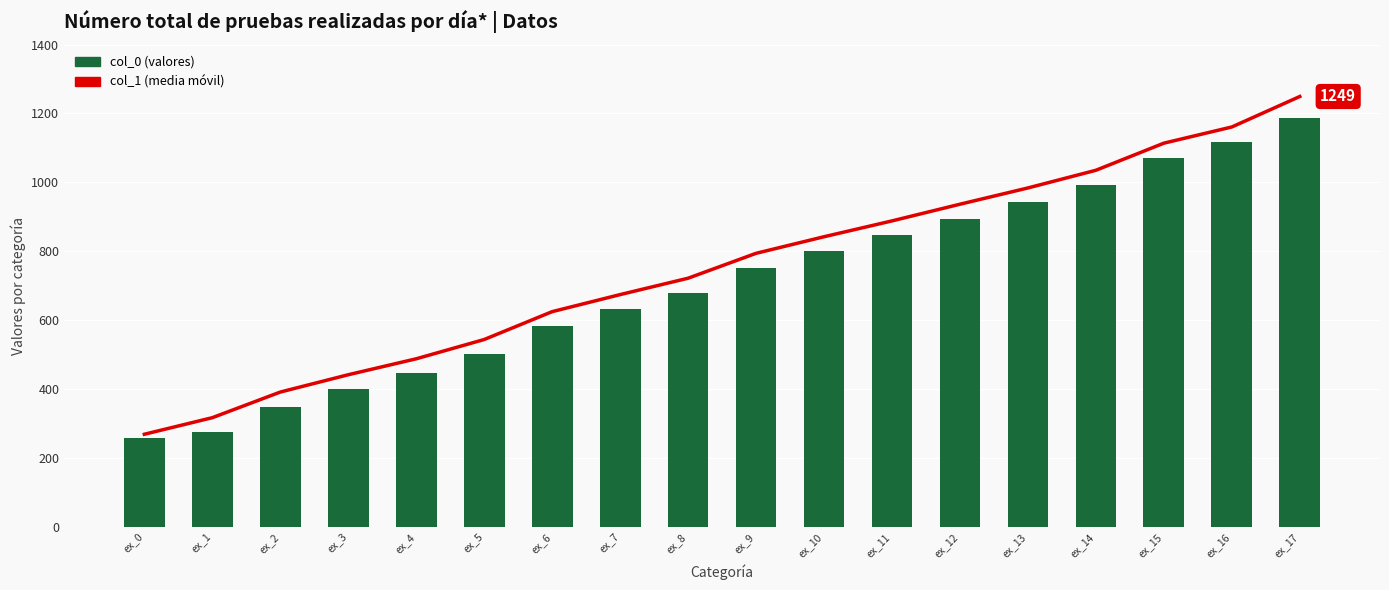

What is the sum of the col_0 values at ex_1 and ex_10?

1074.5